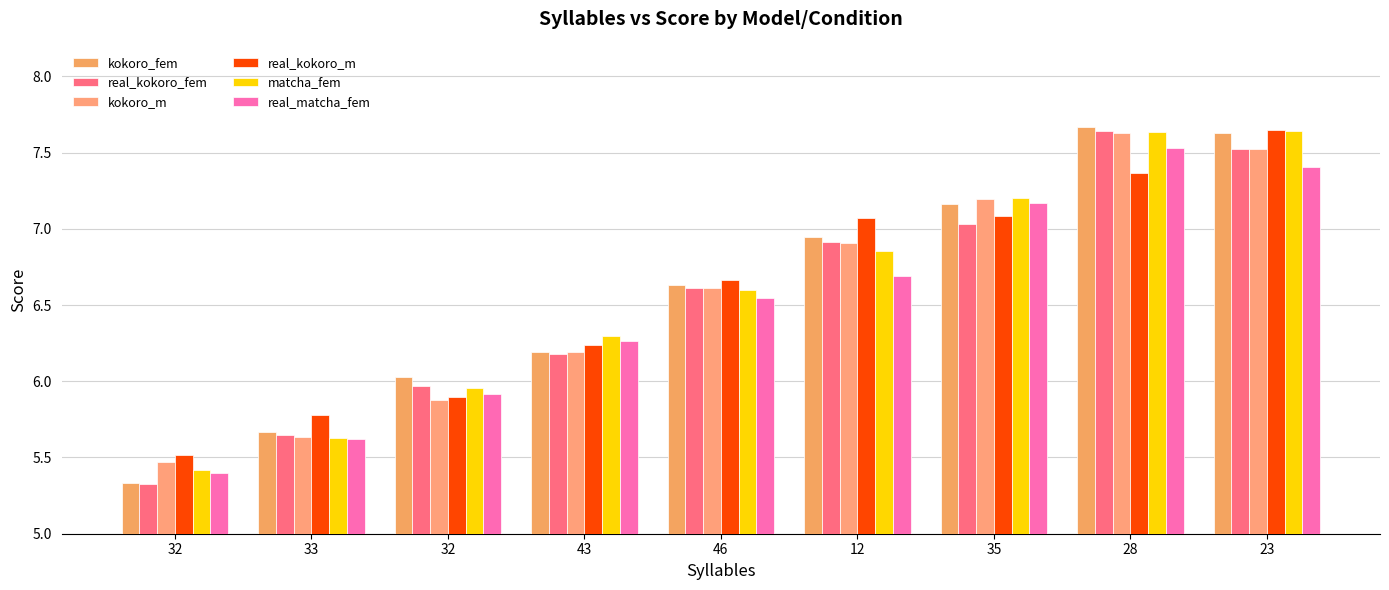

Are the bars horizontal?

No